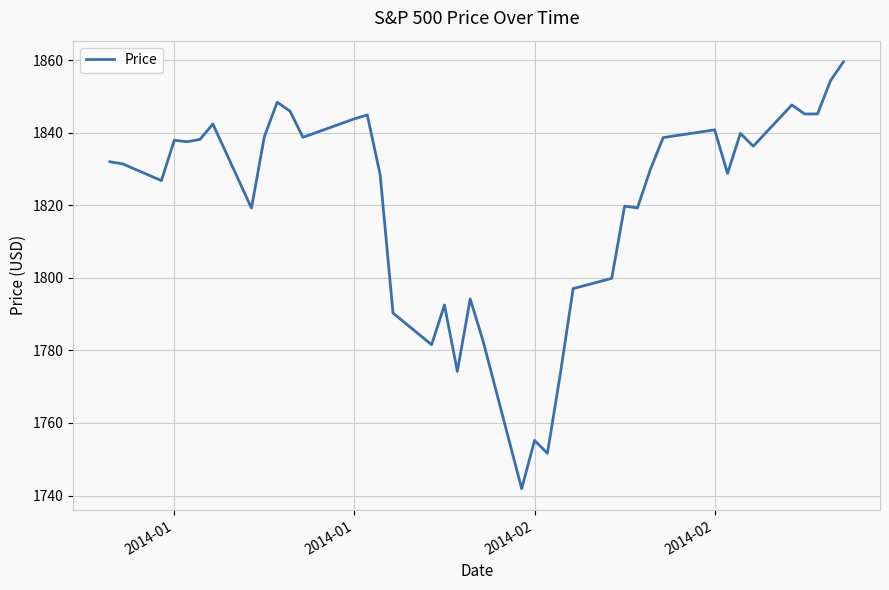

What is the minimum value shown in the chart?

1741.9